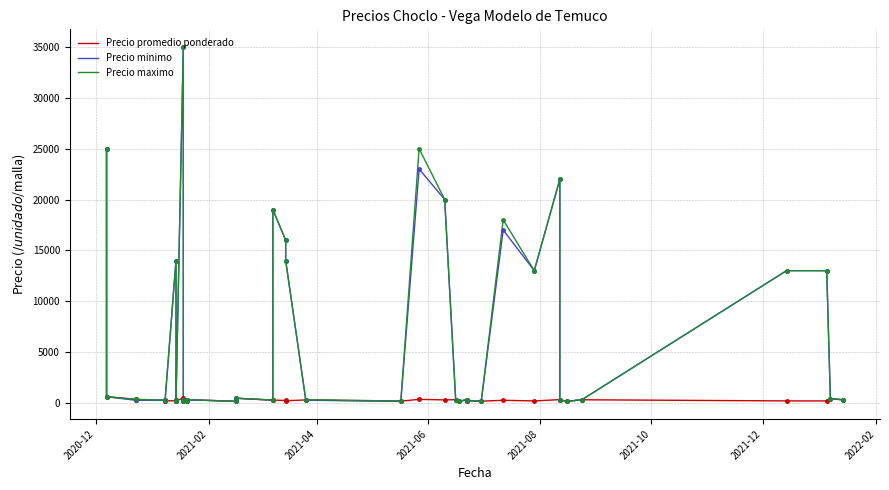

Is the value of Precio promedio ponderado at 37 greater than the value of Precio maximo at 39?

No